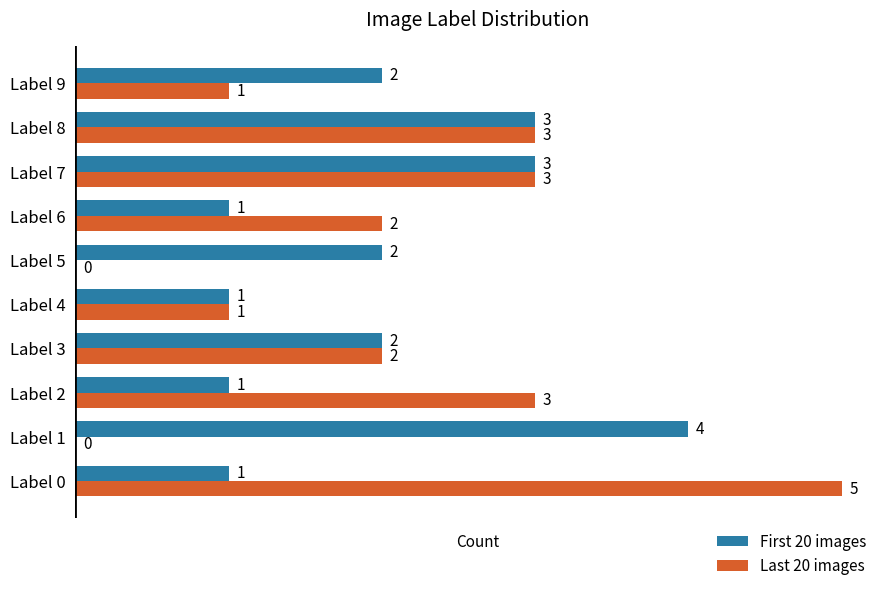

What is the sum of all First 20 images values?

20